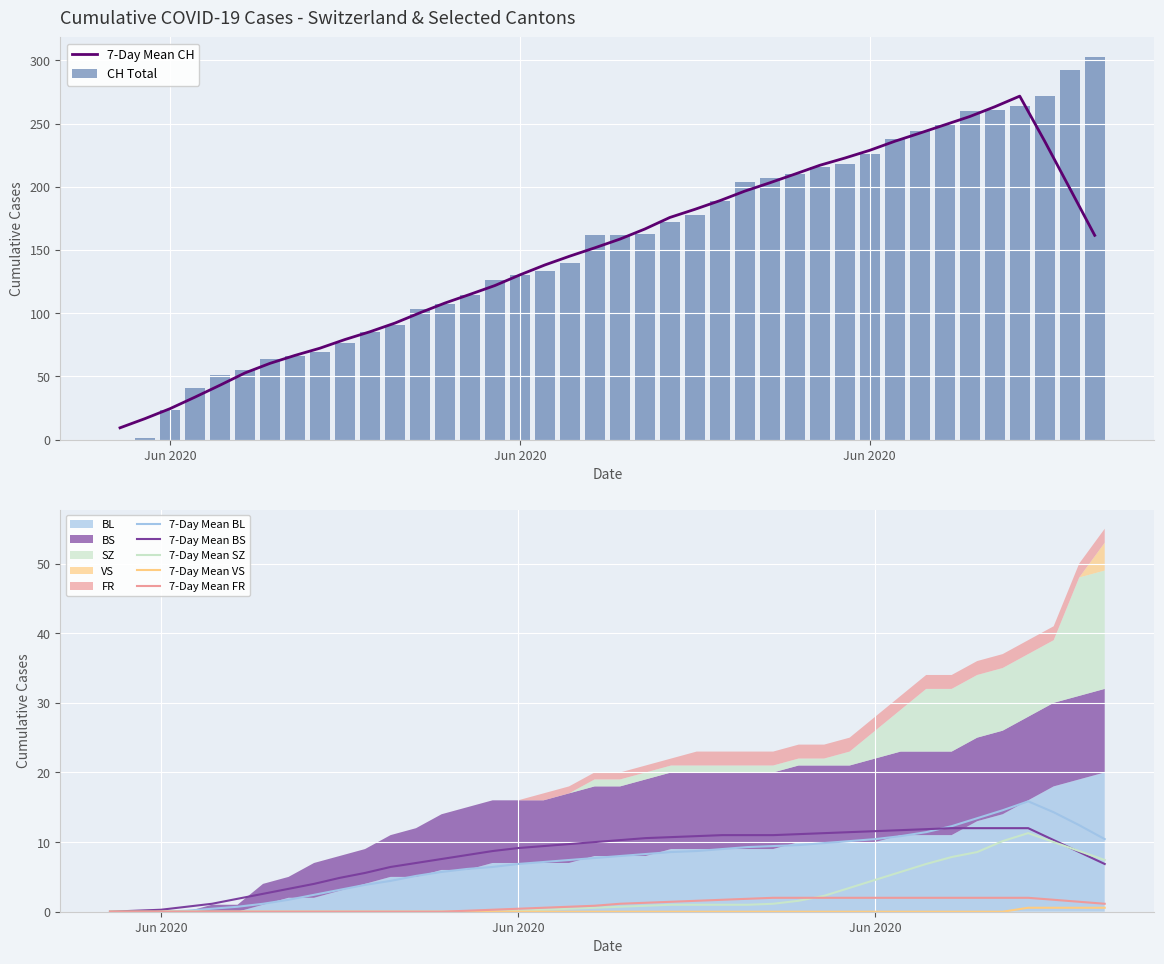

The FR series shows -1 at 3. True or false?

False